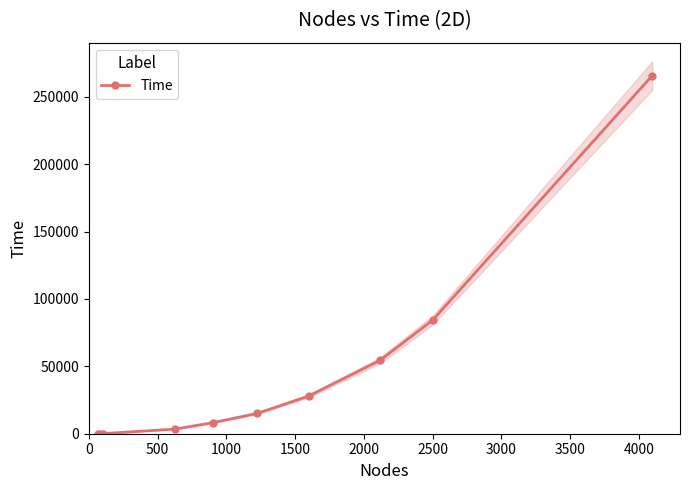

Reading left to right, extract all data points from this chart.

45	61	75	3418	8179	15087	28046	54367	84317	265810